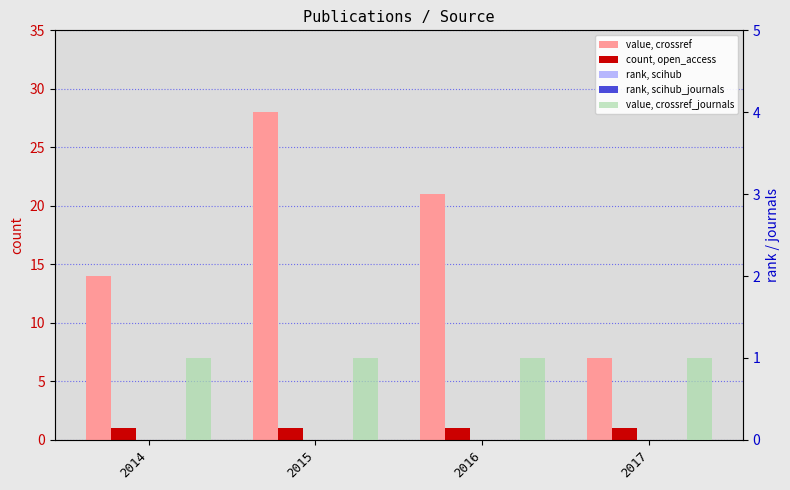

Reading left to right, list all the values displayed in this chart.

crossref: 2014=14	2015=28	2016=21	2017=7
open_access: 2014=1	2015=1	2016=1	2017=1
scihub: 2014=0	2015=0	2016=0	2017=0
scihub_journals: 2014=0	2015=0	2016=0	2017=0
crossref_journals: 2014=1	2015=1	2016=1	2017=1